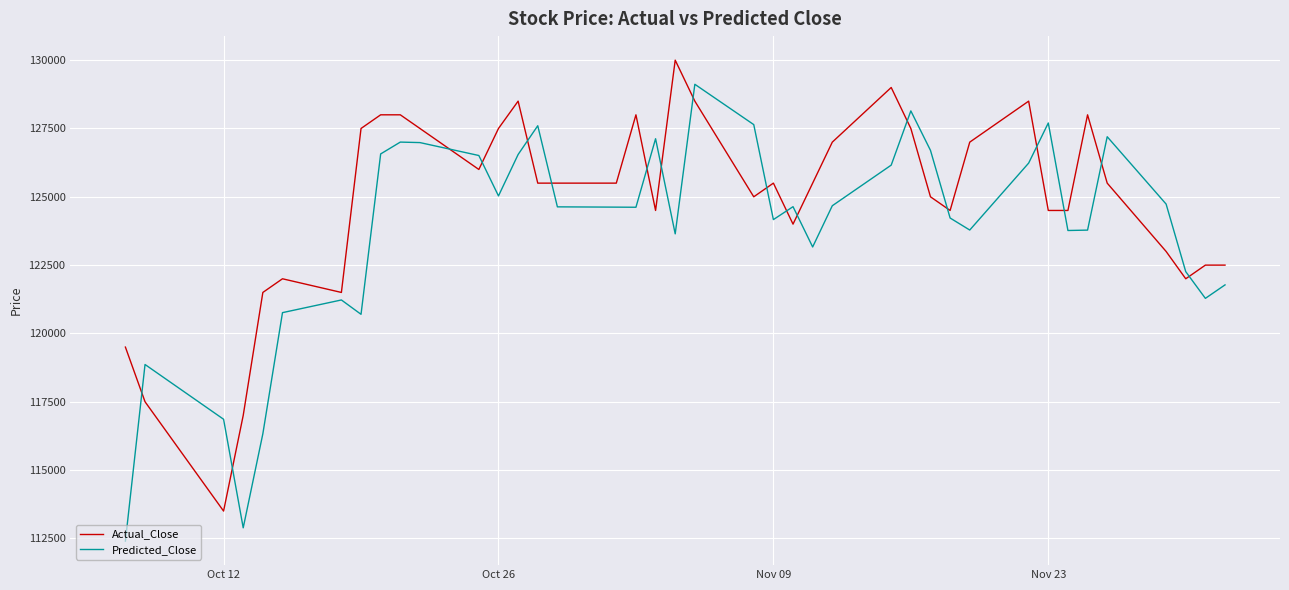

How many series are shown in this chart?

2